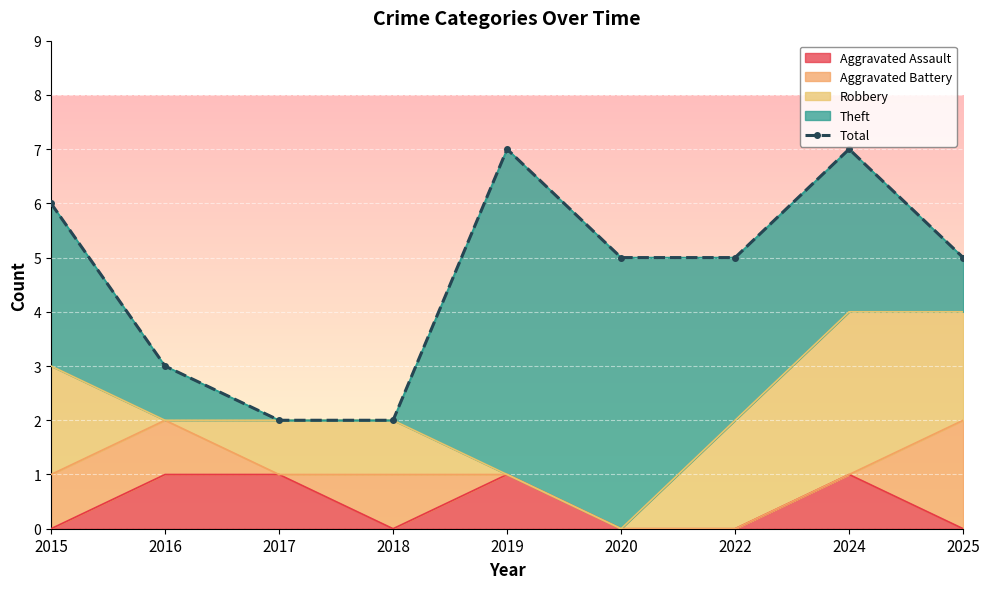

Count the number of values greater than 5.

3